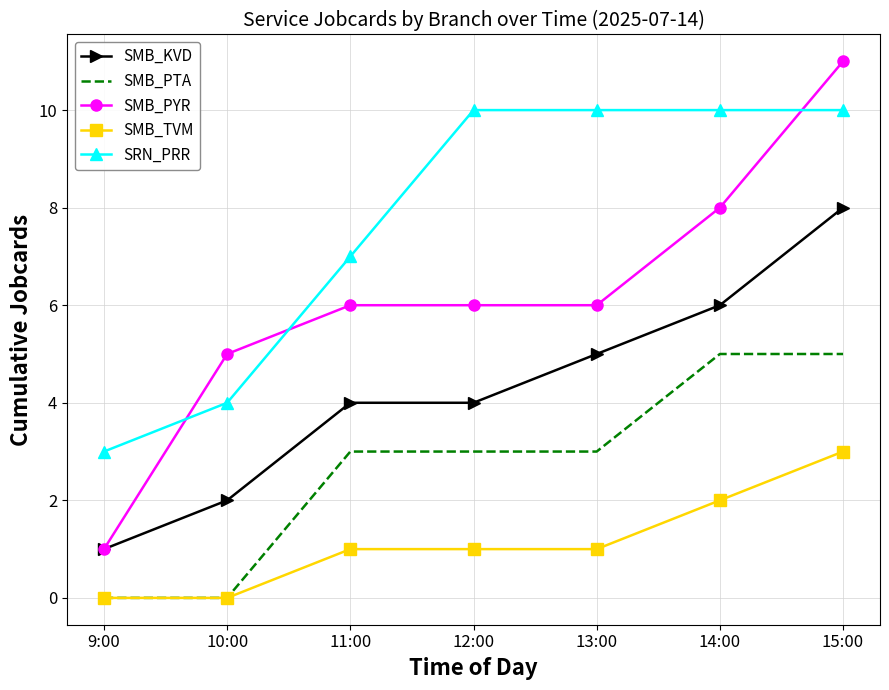

True or false: SMB_PTA and SMB_PYR cross at least once.

False